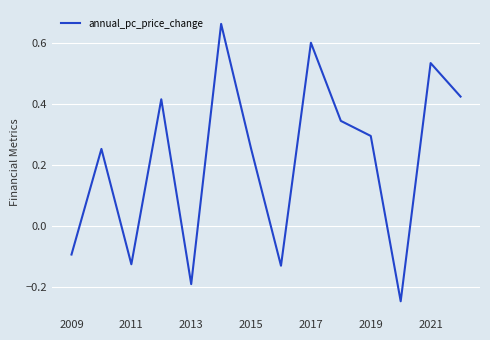

What is the difference between the maximum and minimum values?

0.9